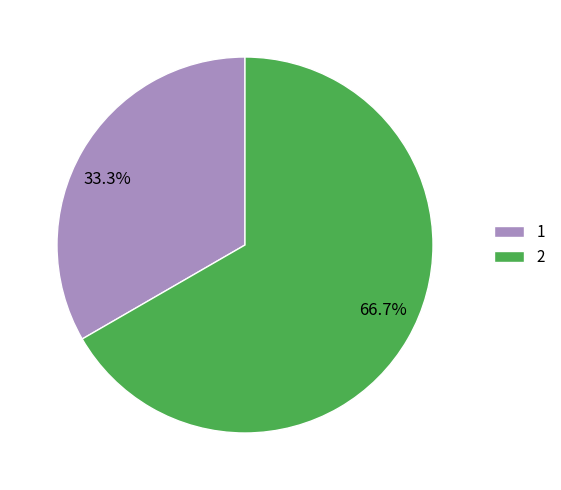

Rank the categories by value from lowest to highest.

1, 2